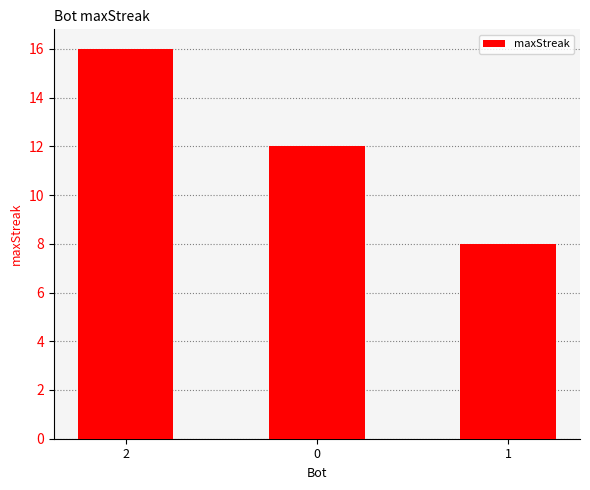

Approximately how many times larger is the value at 1 compared to 2?

0.5